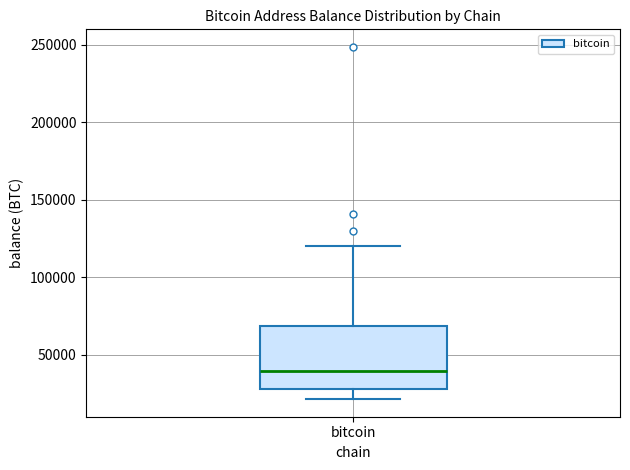

Read this box plot against the y-axis: the position of the median line, the range covered by the box, and the ends of both whiskers. The values are not printed on the chart, so give them approximately, as read against the axis.

median 40000, box 30000 to 70000, whiskers 20000 to 120000